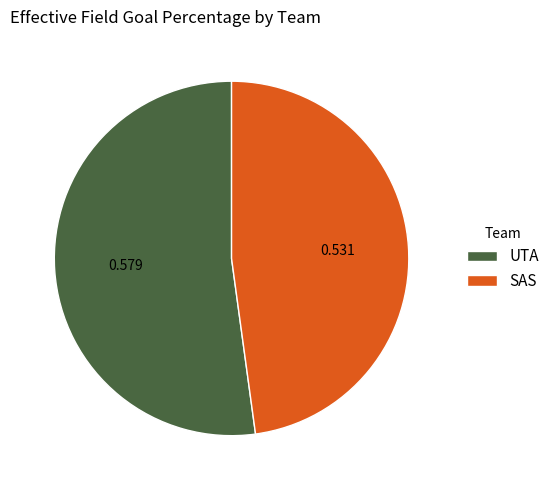

Is there a majority slice in this chart?

Yes